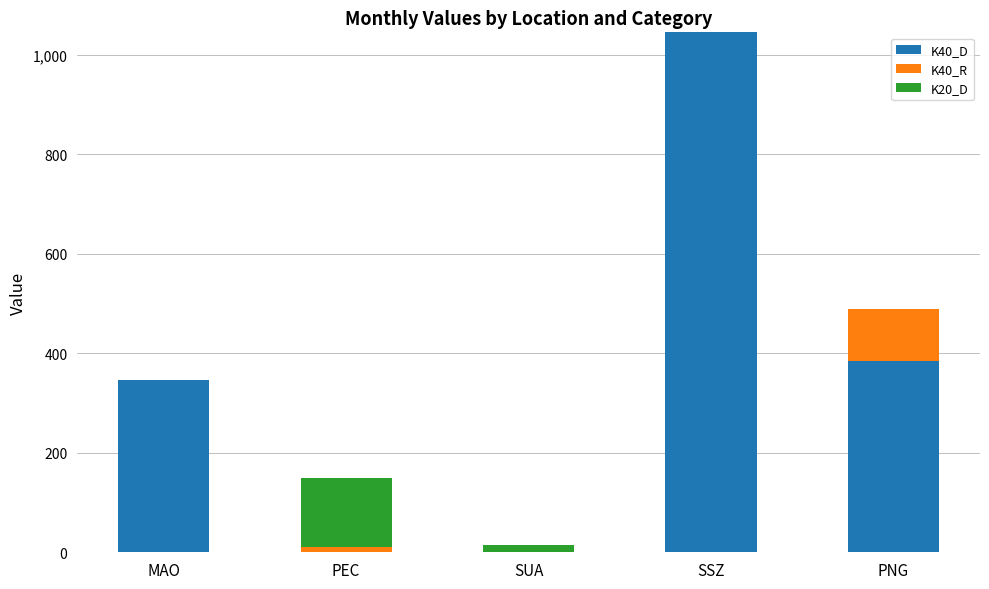

What is the total value across all series at PNG?

489